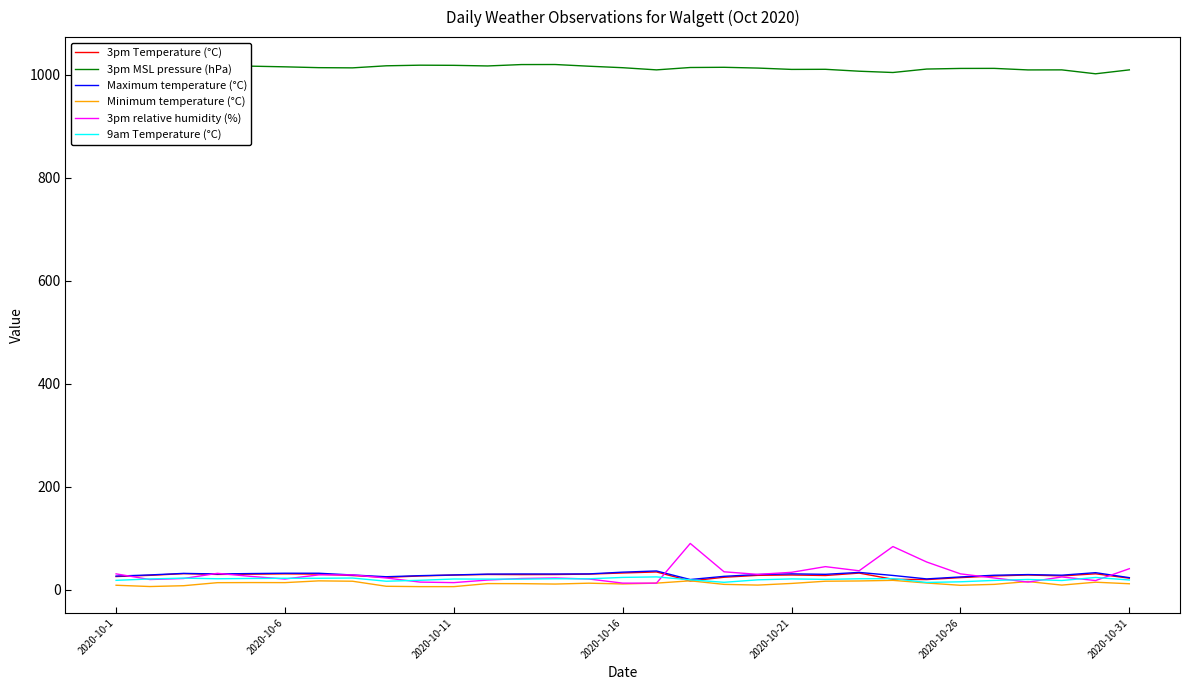

Is the value of Maximum temperature (°C) at 16 greater than the value of 3pm MSL pressure (hPa) at 28?

No